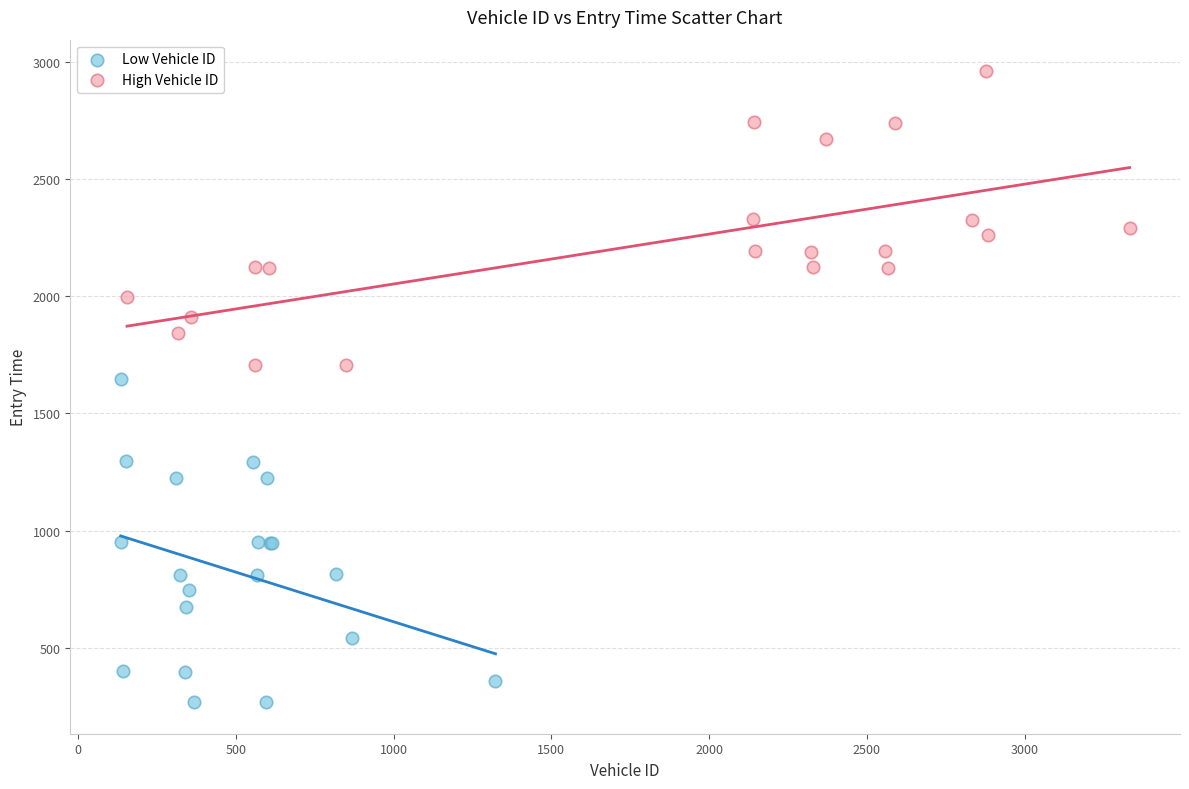

Which series reaches the maximum Y coordinate?

High Vehicle ID